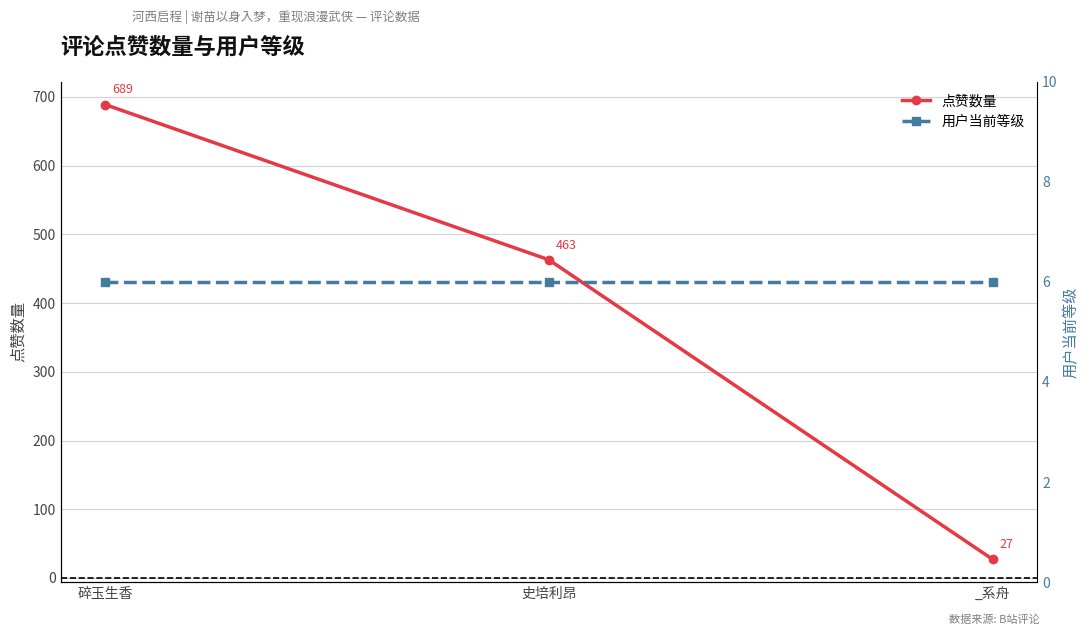

What is the maximum value shown in the chart?

689